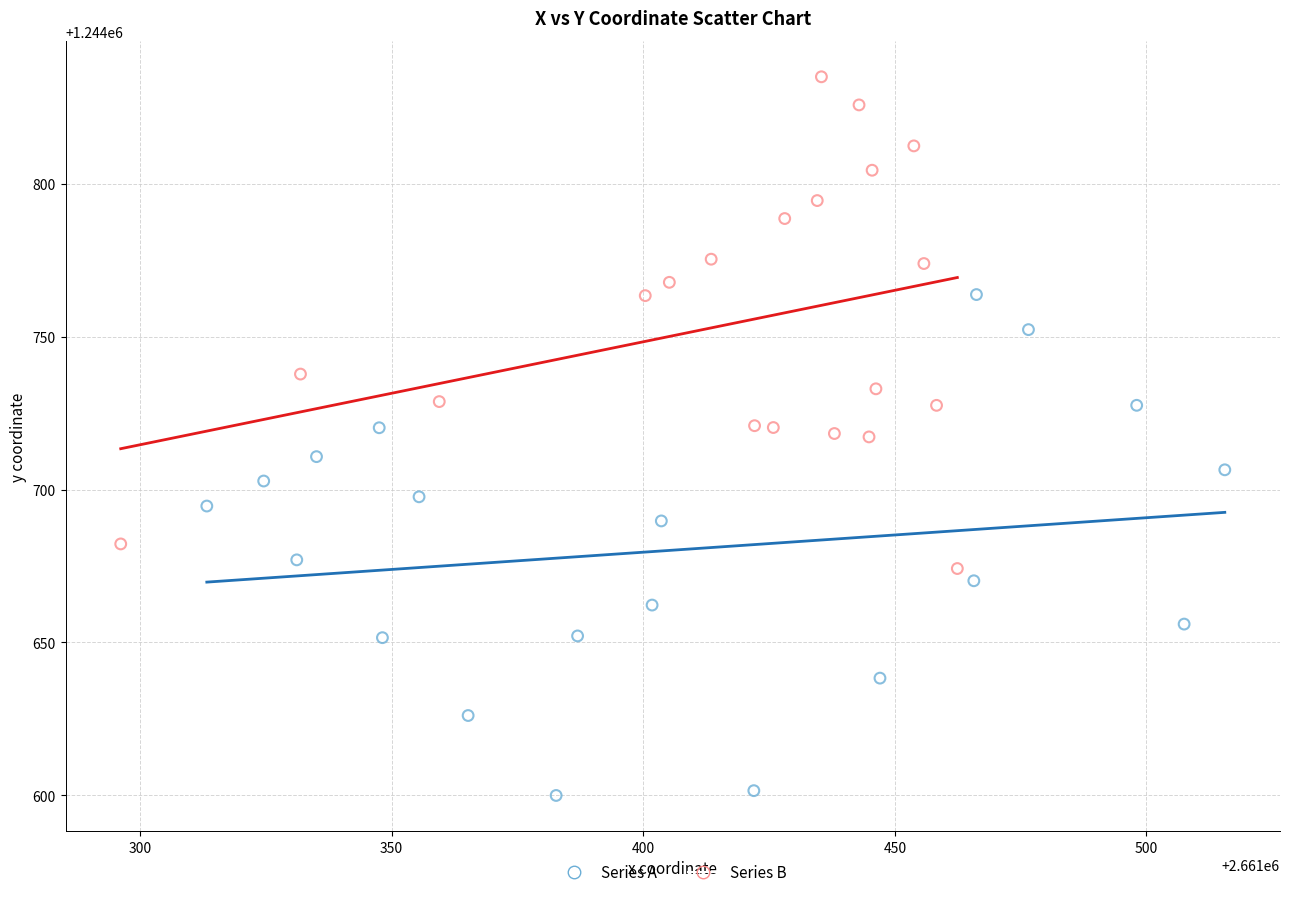

Which series reaches the maximum Y coordinate?

Series B